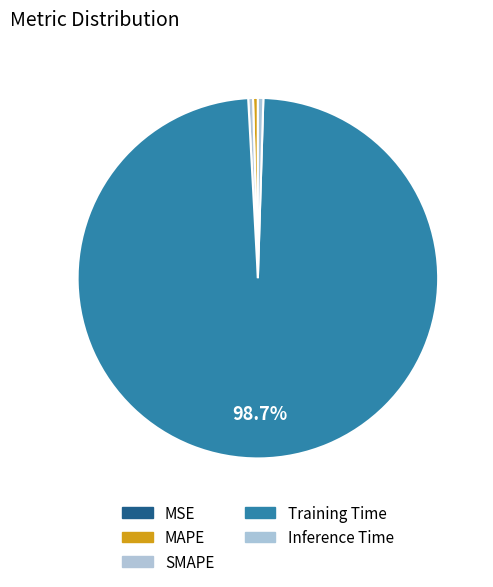

Which has a higher value, MAPE or Training Time?

Training Time